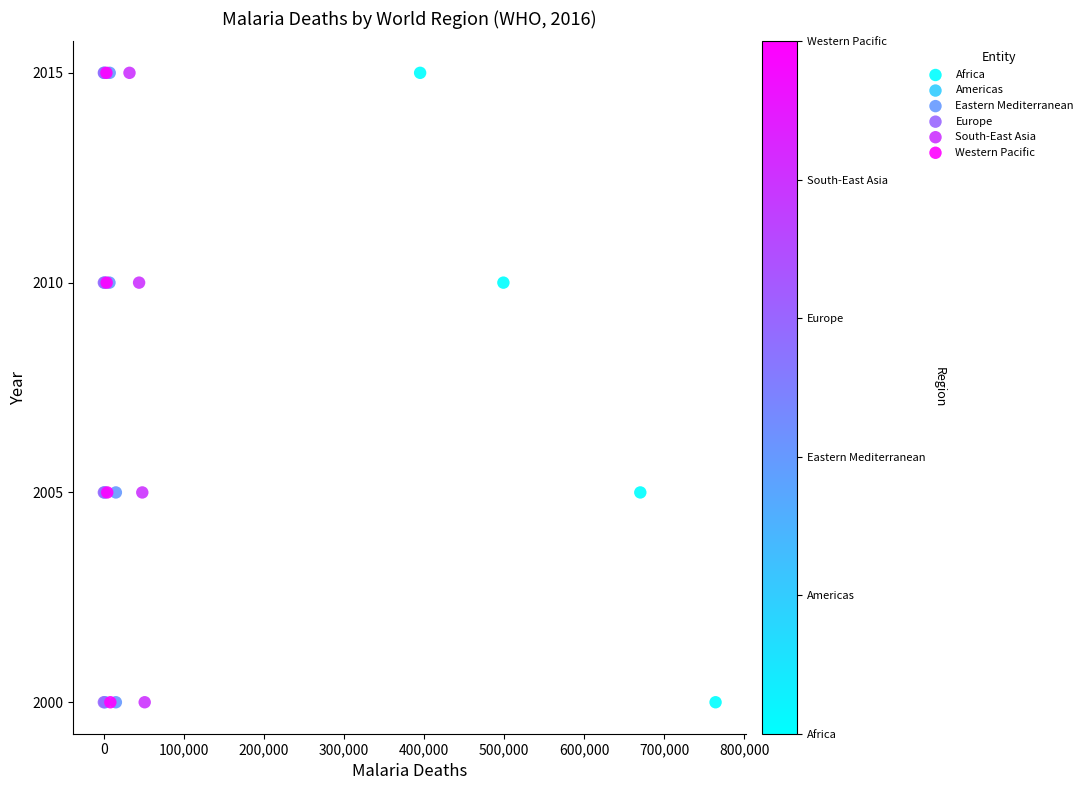

What are all the series names shown in the legend?

Africa, Americas, Eastern Mediterranean, Europe, South-East Asia, Western Pacific